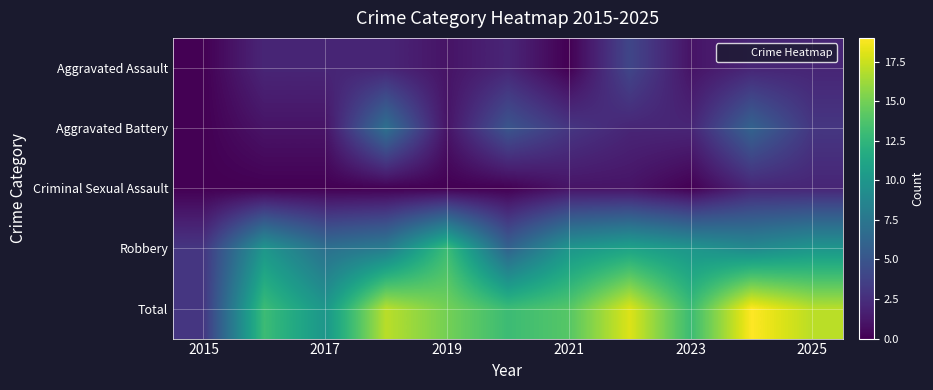

Which series has the widest spread of values?

Total